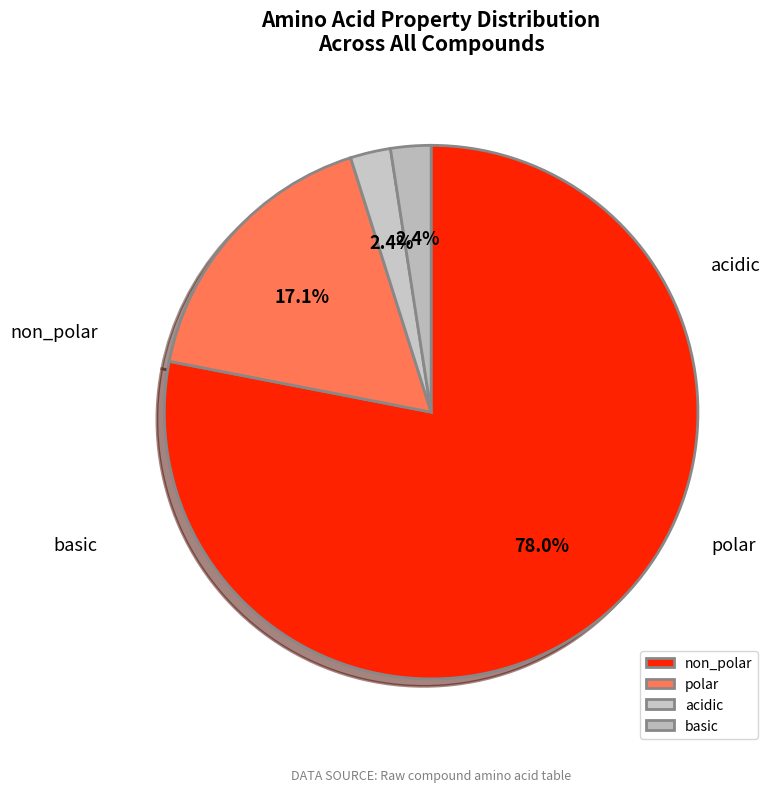

What is the smallest slice in the pie chart?

acidic